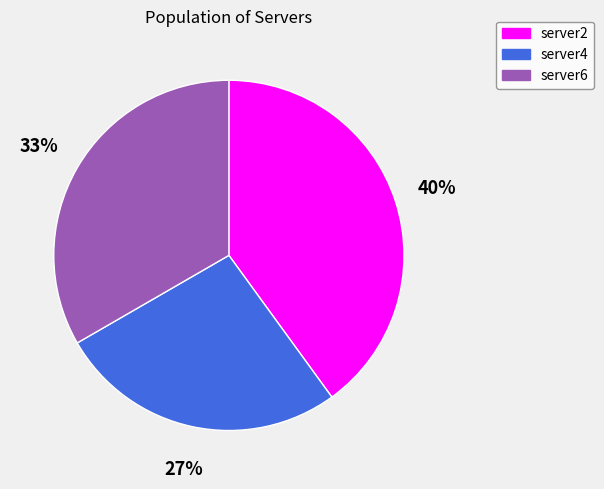

What is the largest slice in the pie chart?

server2